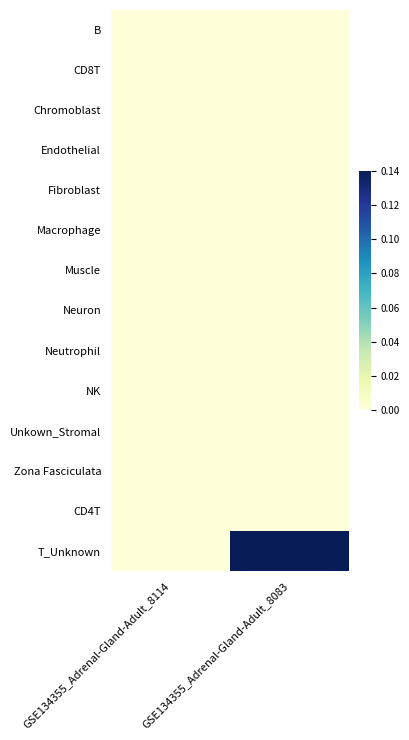

List the series in order of their peak value, lowest first.

B, CD8T, Chromoblast, Endothelial, Fibroblast, Macrophage, Muscle, Neuron, Neutrophil, NK, Unkown_Stromal, Zona Fasciculata, CD4T, T_Unknown